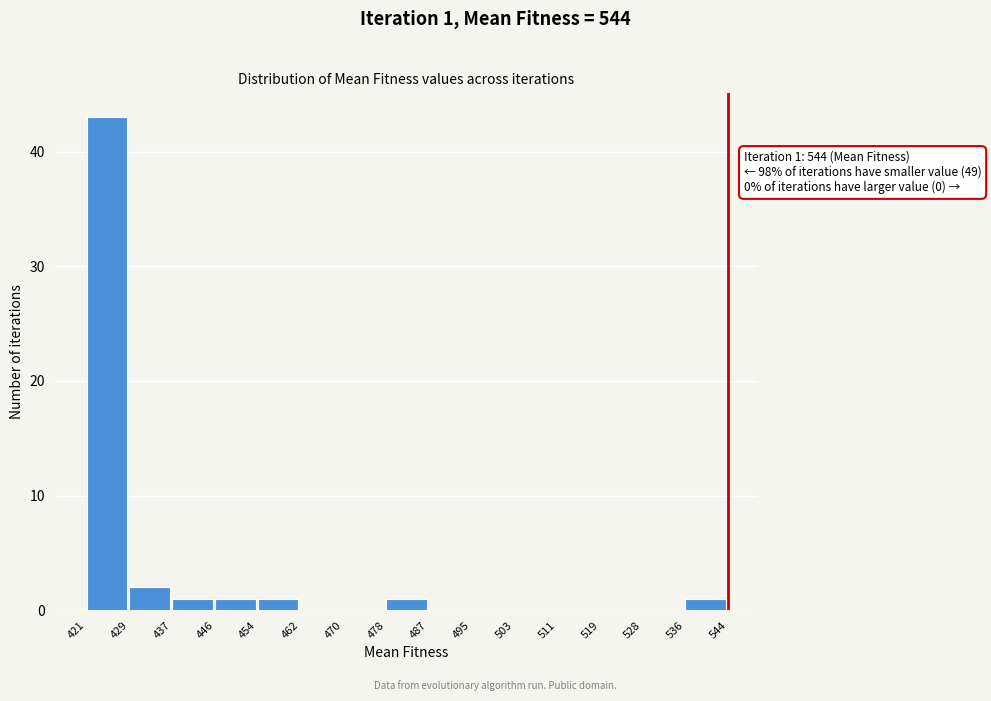

Which range on the x-axis has the tallest bar?

421 to 429